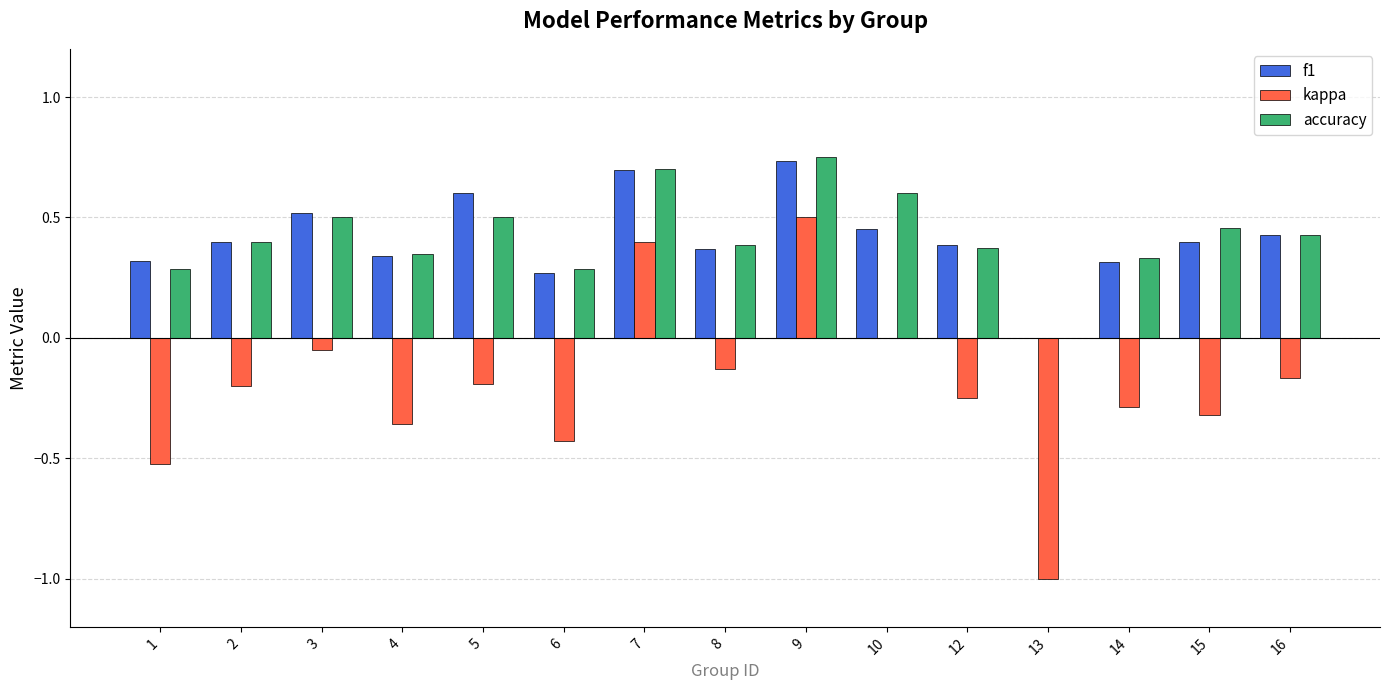

What is the total value across all series at 1?

0.1